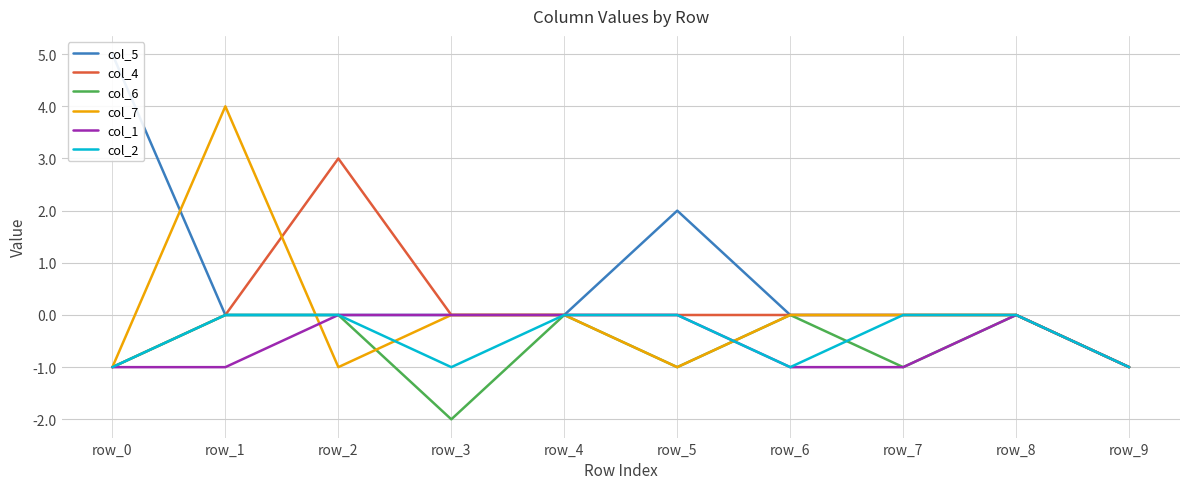

True or false: col_5 and col_2 intersect in this chart.

False